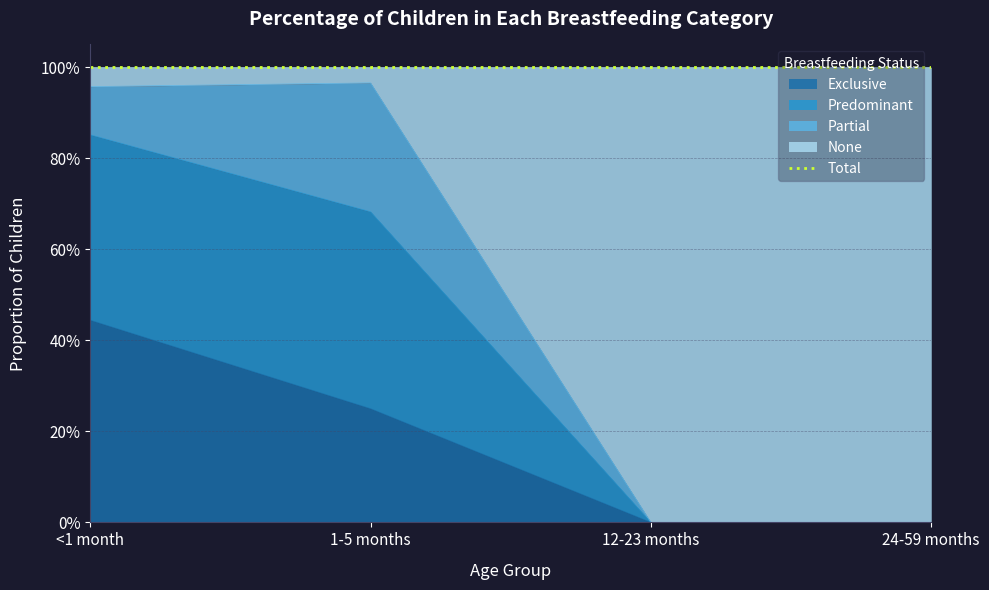

True or false: Exclusive and Predominant cross at least once.

False